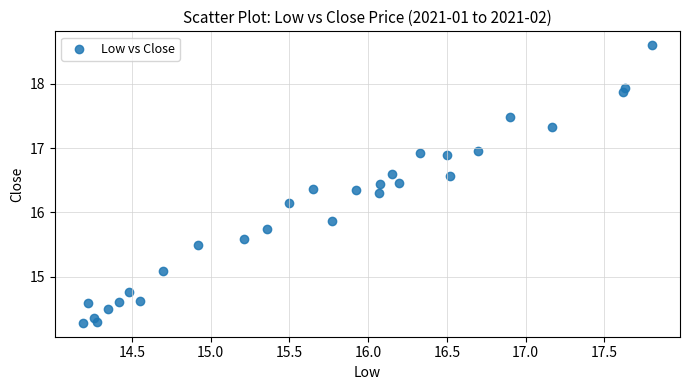

What is the range of Y values (max minus min)?

4.3